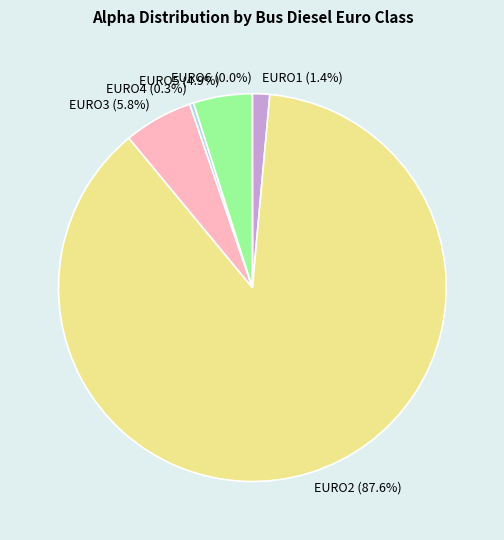

Which slice is the largest?

EURO2